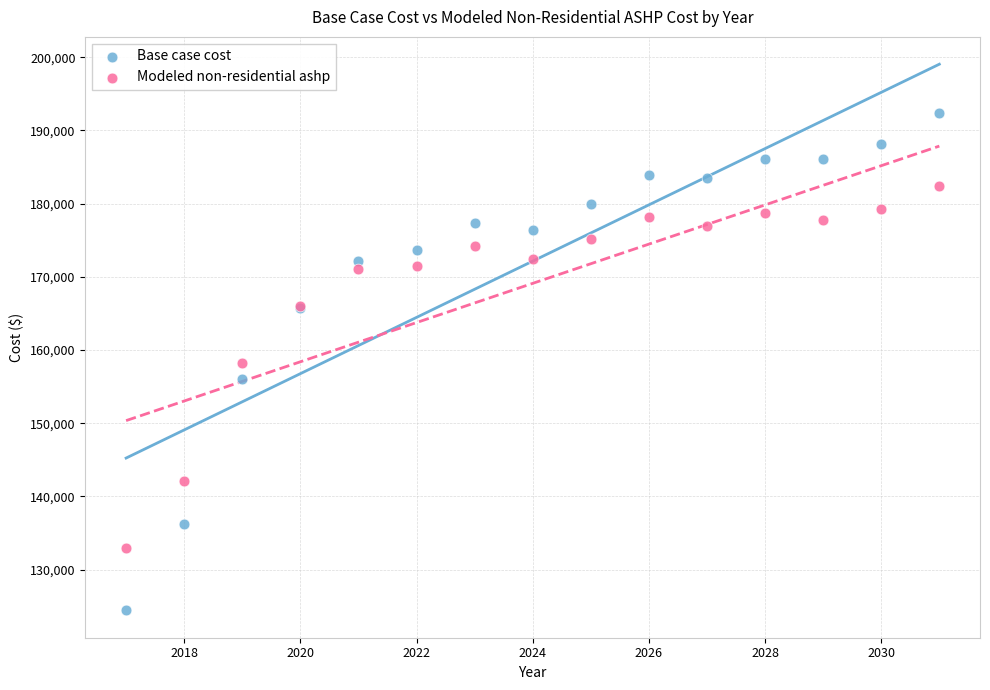

Which series reaches the minimum Y coordinate?

Base case cost